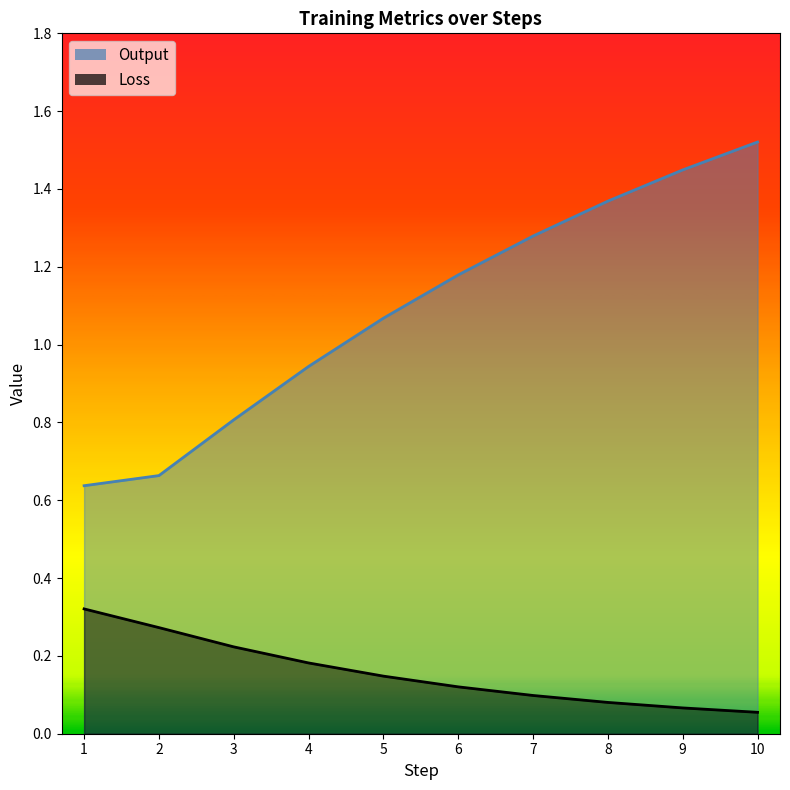

What is the value of the Loss point at the 8th from the left?

0.1